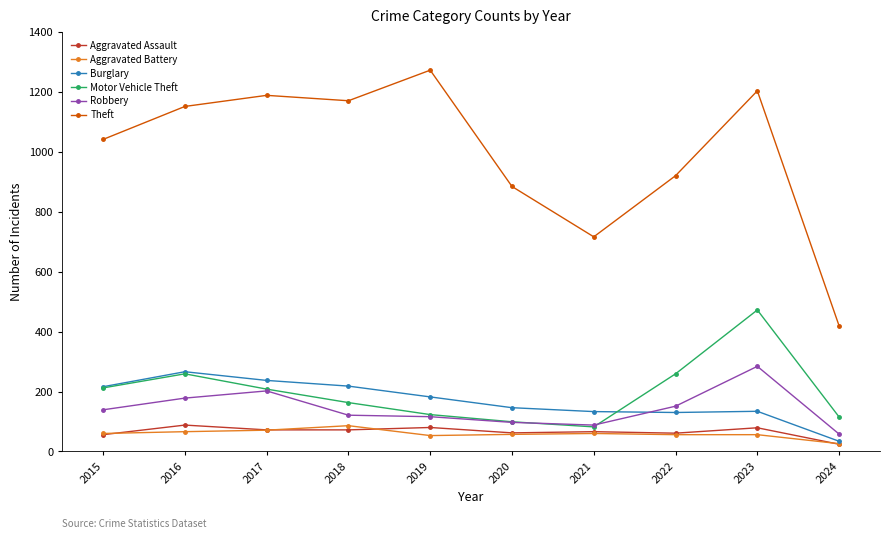

What is the difference between the Aggravated Battery values at 2016 and 2022?

10